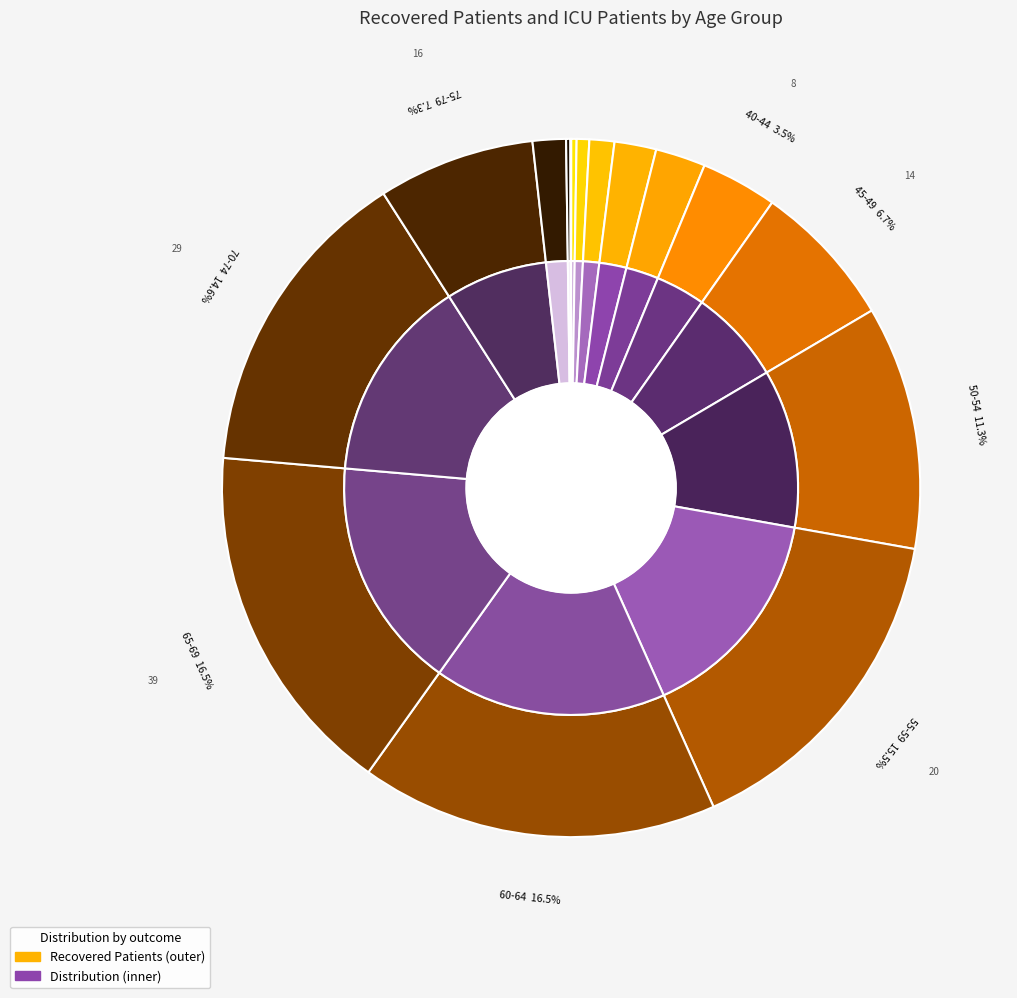

Does 70-74 account for over 50% of the chart?

No